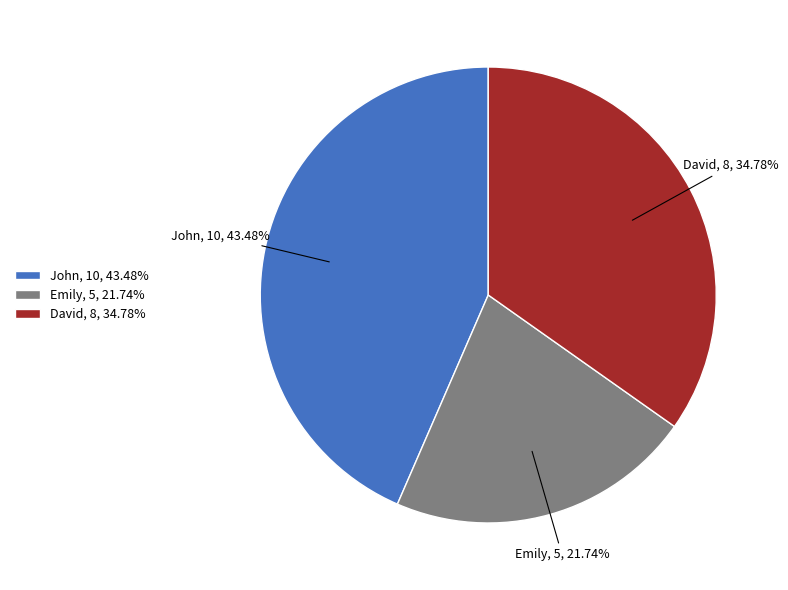

How much of the chart is everything except David?

65.2%